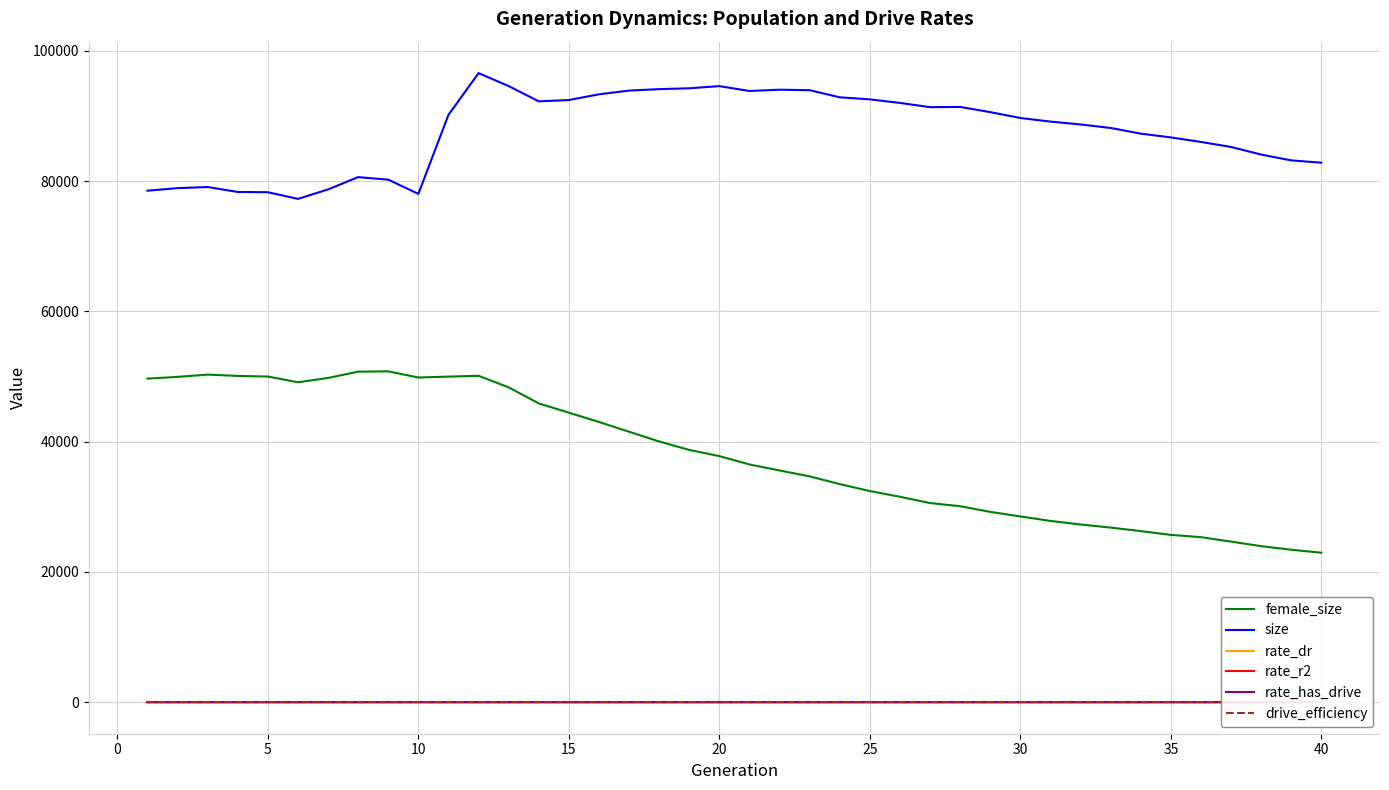

What is the lowest value of the size series?

77275